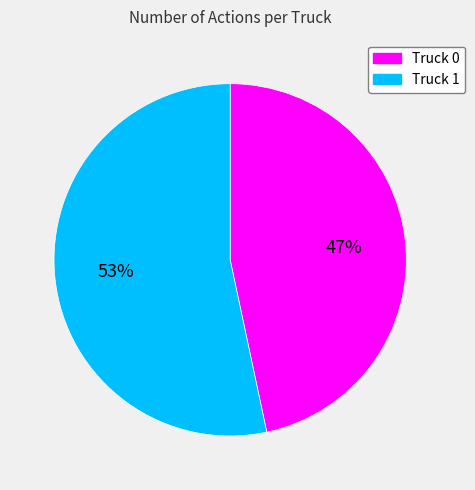

Which has a higher value, Truck 0 or Truck 1?

Truck 1